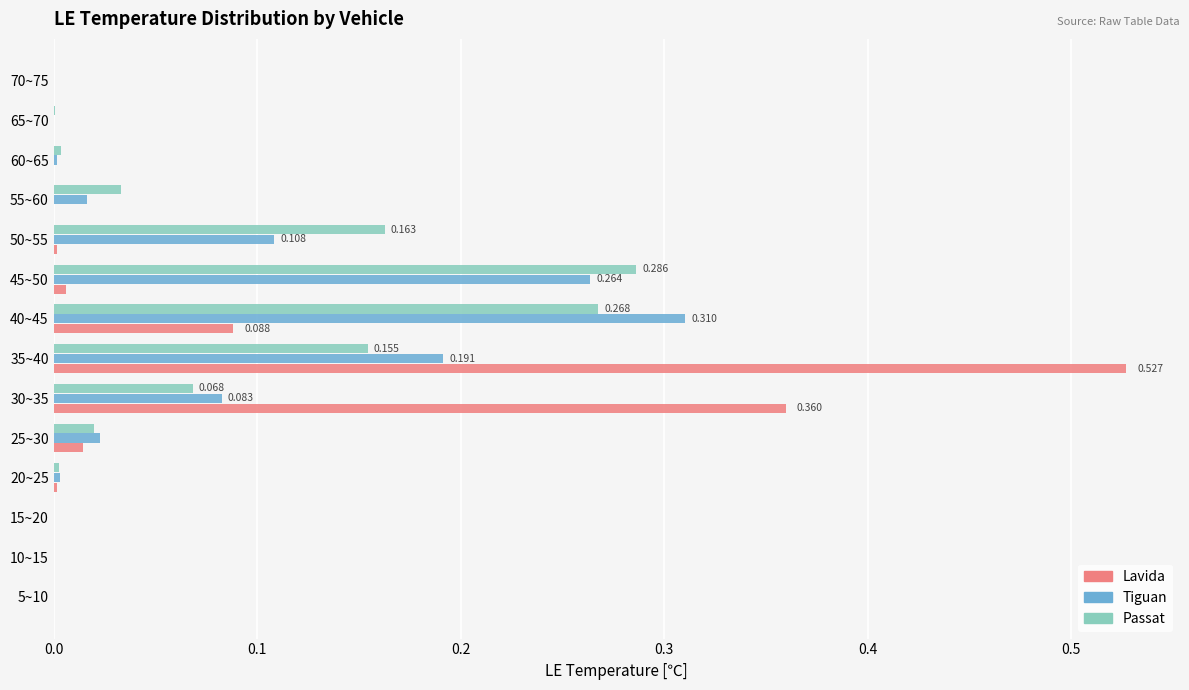

Is the value of Passat at 45~50 greater than the value of Lavida at 70~75?

Yes